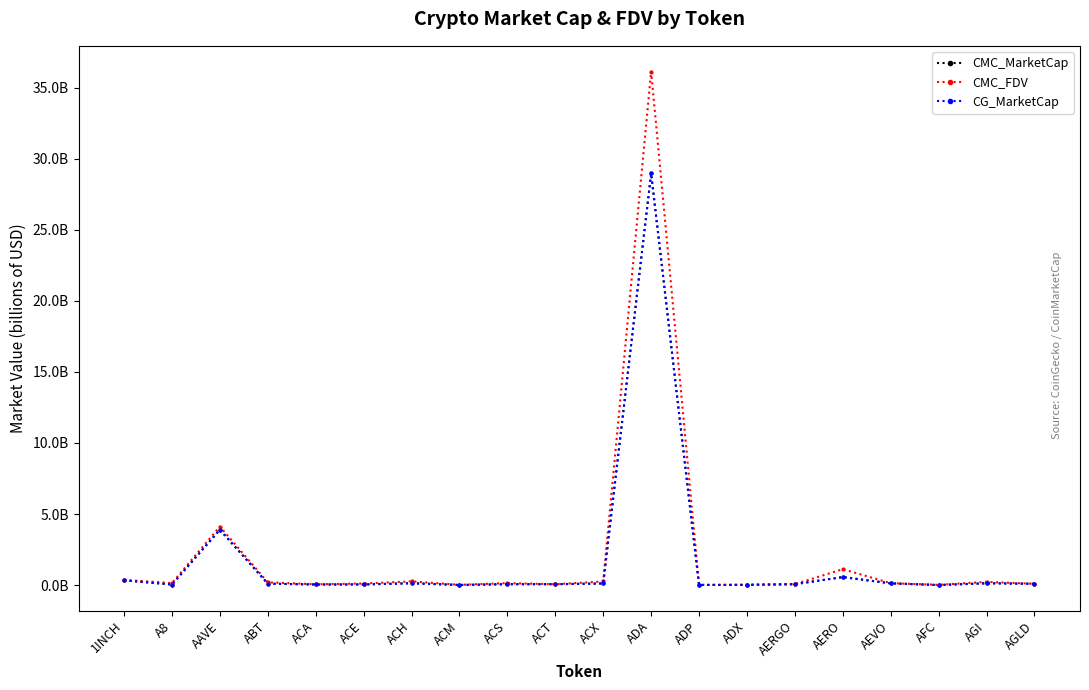

Does the chart have visible grid lines?

No